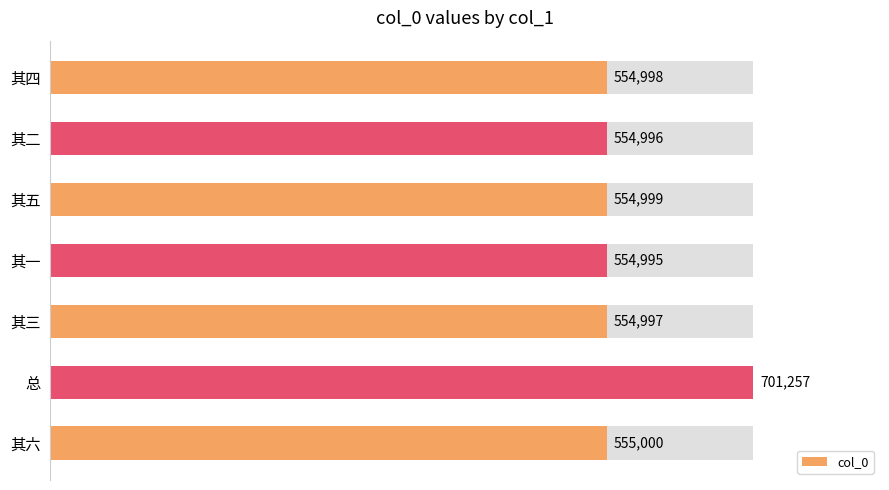

Reading right to left, transcribe all the data shown in this chart.

555000	701257	554997	554995	554999	554996	554998